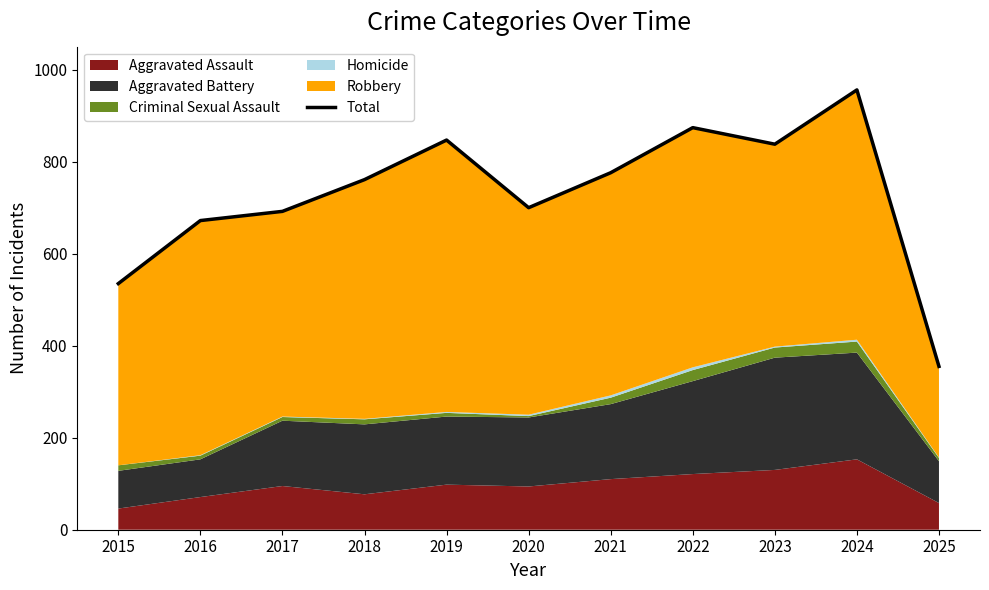

Reading left to right, transcribe all the data shown in this chart.

535	672	692	761	847	700	776	874	838	956	355